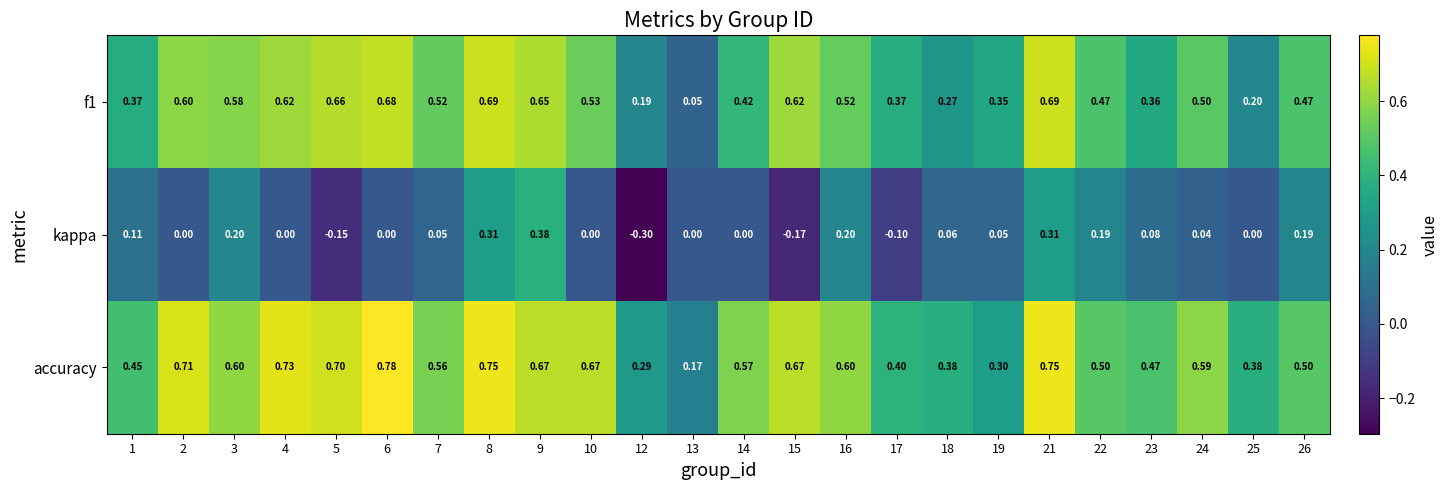

At 13, list the series in order from smallest to largest.

kappa, f1, accuracy